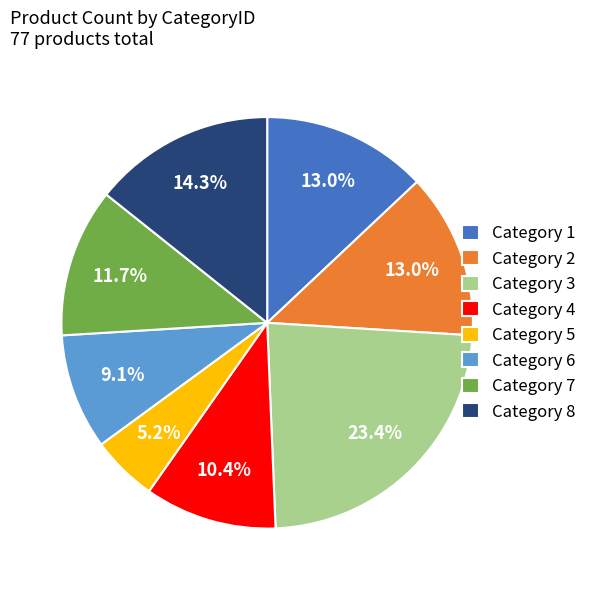

How much of the chart is everything except Category 5?

94.8%